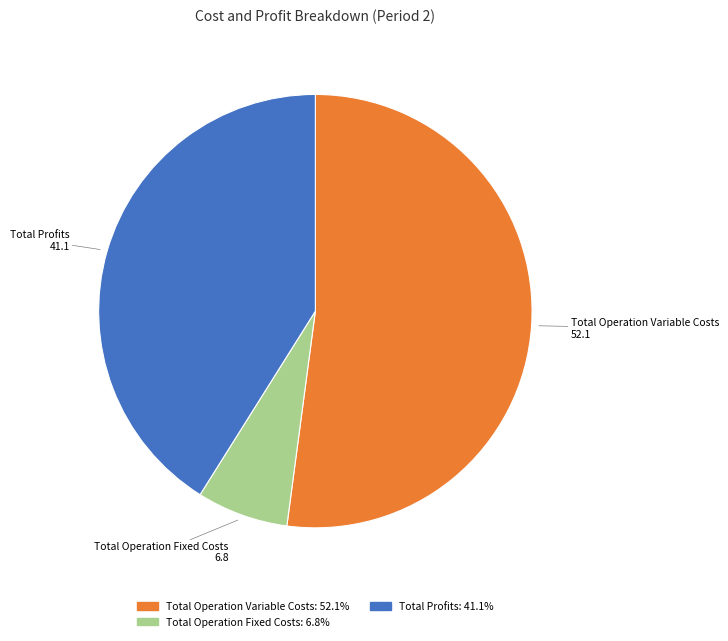

Do Total Operation Fixed Costs and Total Operation Variable Costs together represent more than half of the pie?

Yes